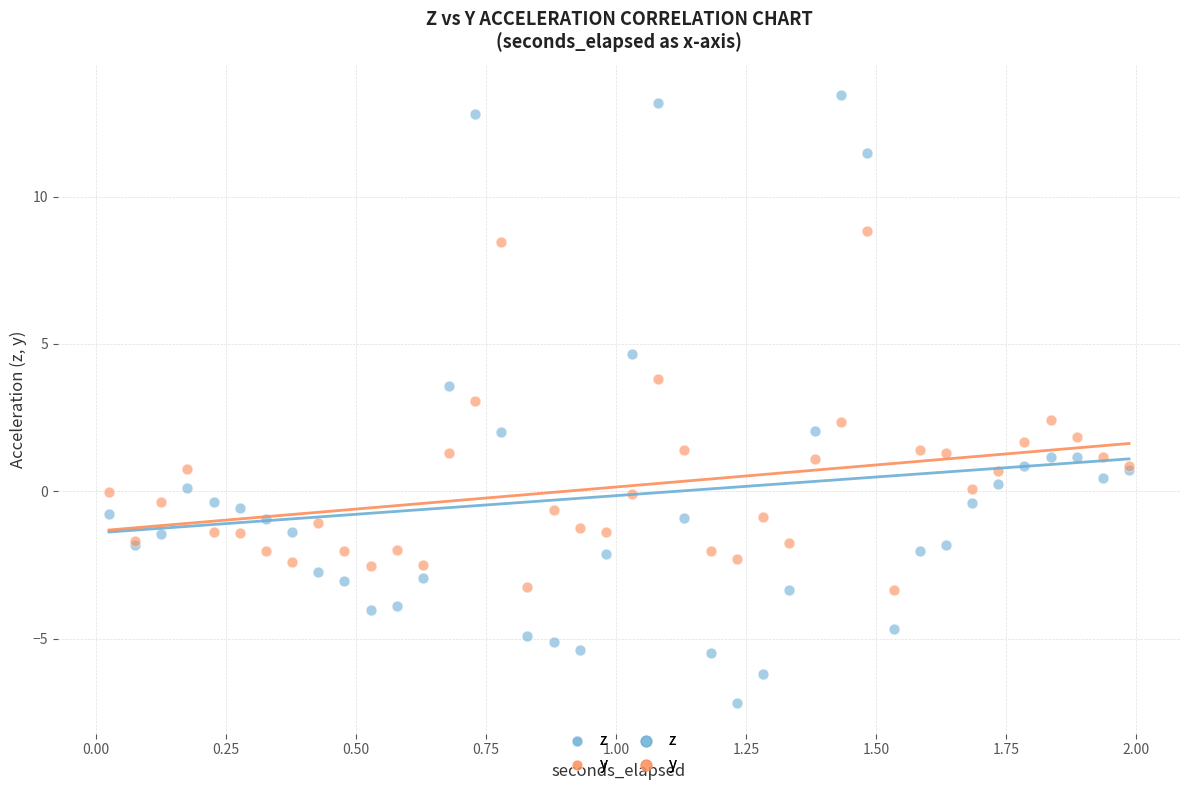

What is the X range (max minus min) for the scatter plot?

2.0